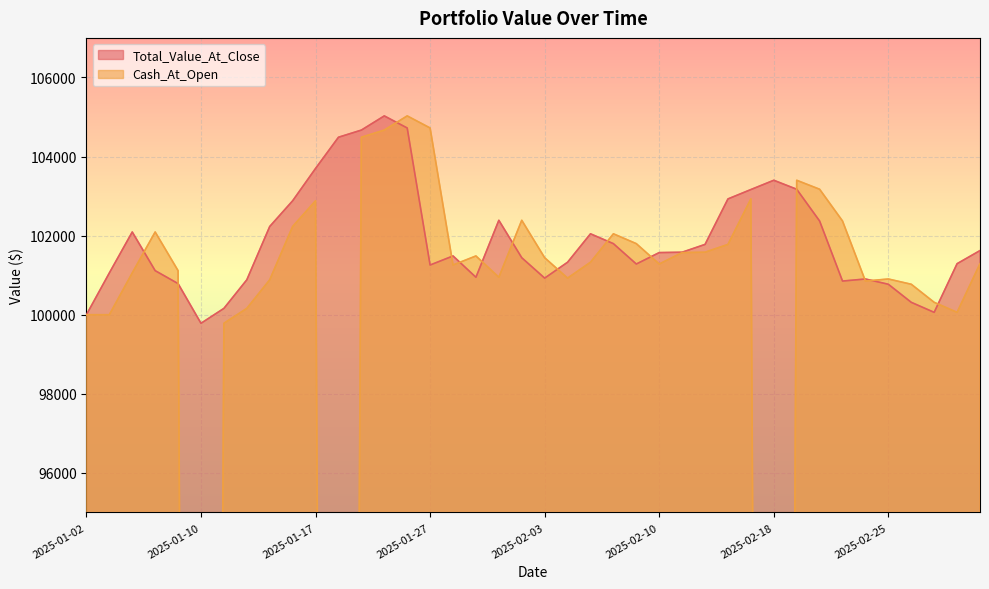

List the series in order of their peak value, lowest first.

Total_Value_At_Close, Cash_At_Open